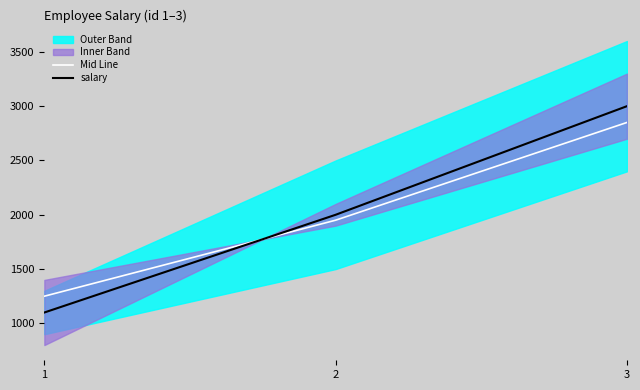

Rank the series by their average value, from highest to lowest.

salary, Mid Line